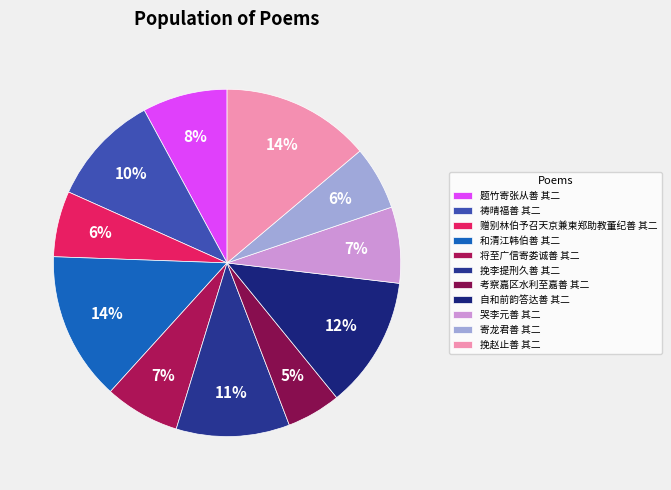

What is the largest slice in the pie chart?

挽赵止善 其二